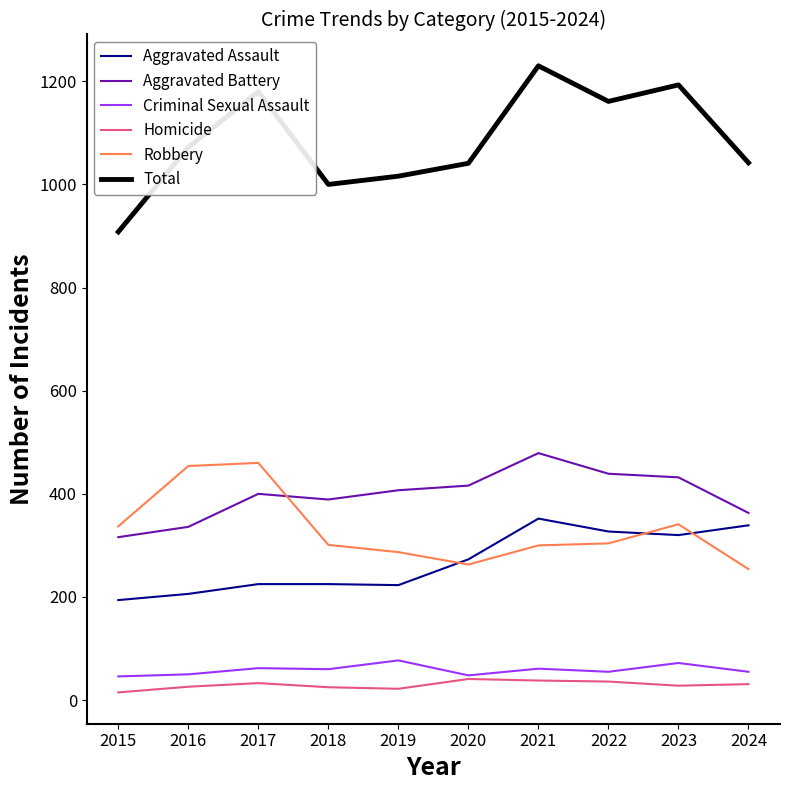

Is it true that Aggravated Battery equals 619 at 2017?

False